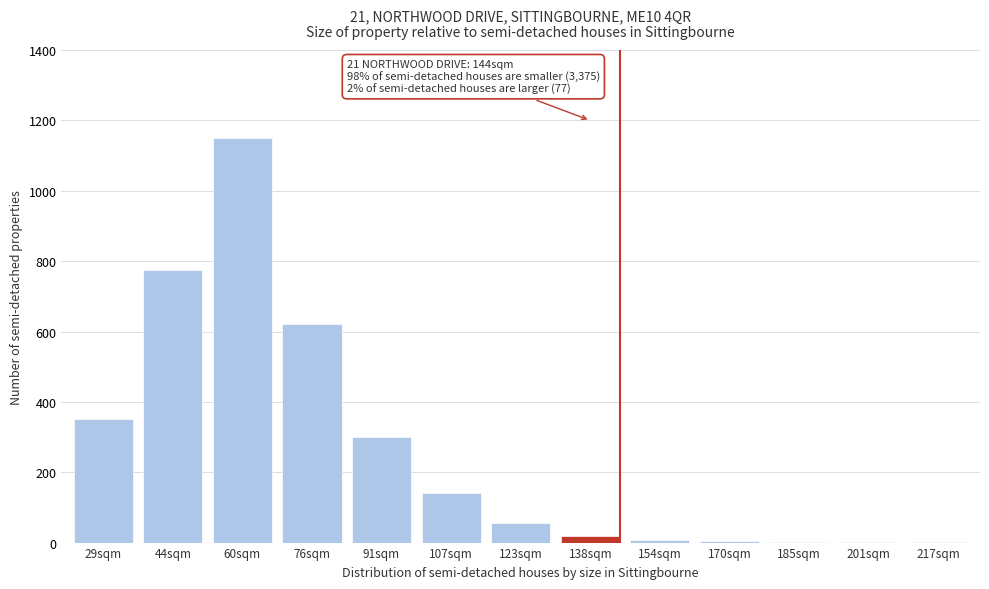

At which category does the chart reach its peak across all series?

60sqm